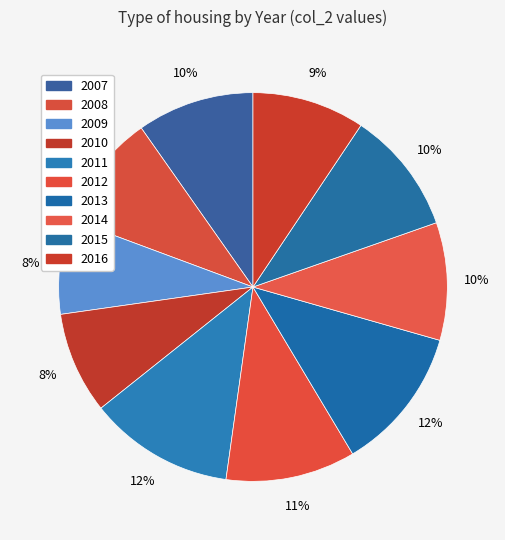

Is it true that 2013 is 26% of the pie?

False